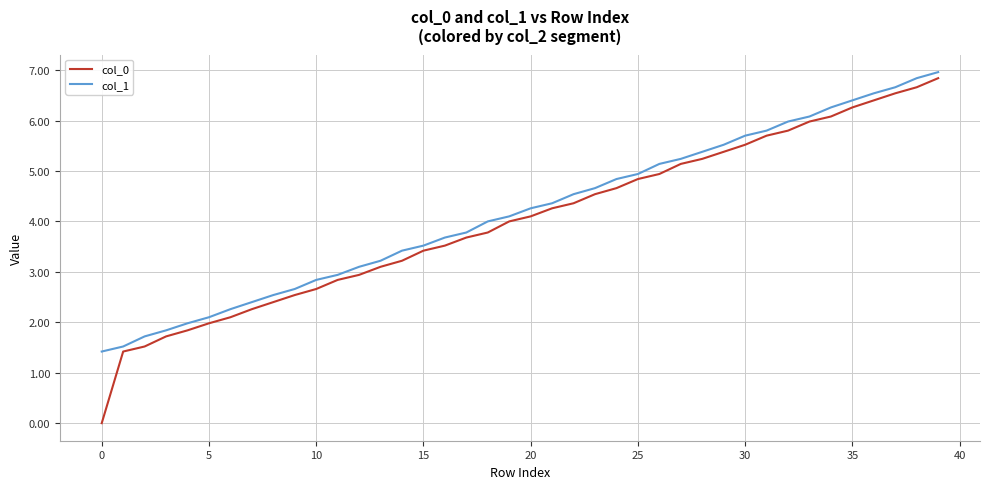

True or false: col_1 and col_0 cross at least once.

False